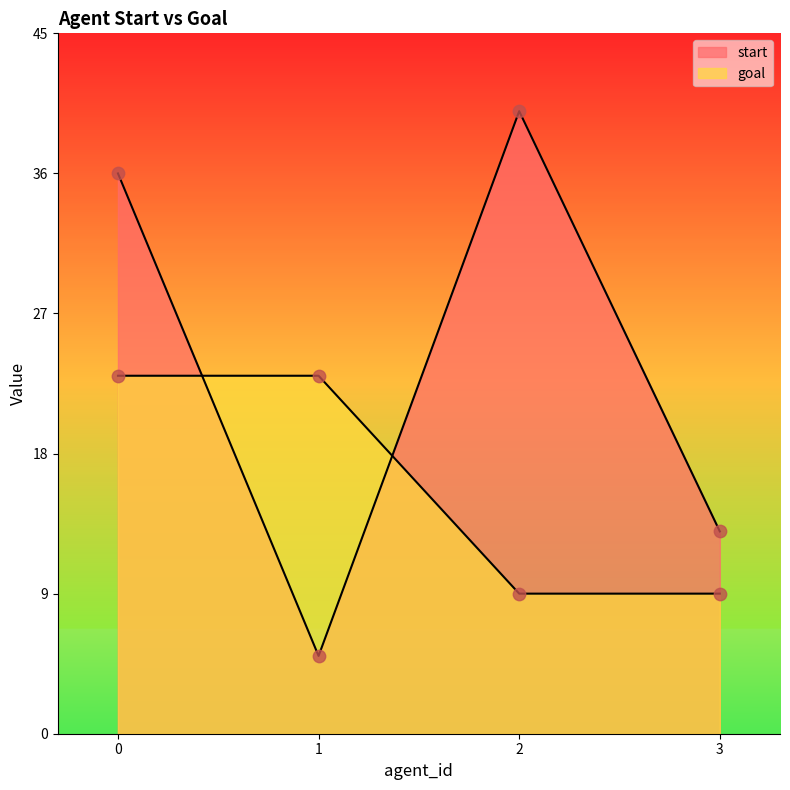

What are all the series names shown in the legend?

start, goal